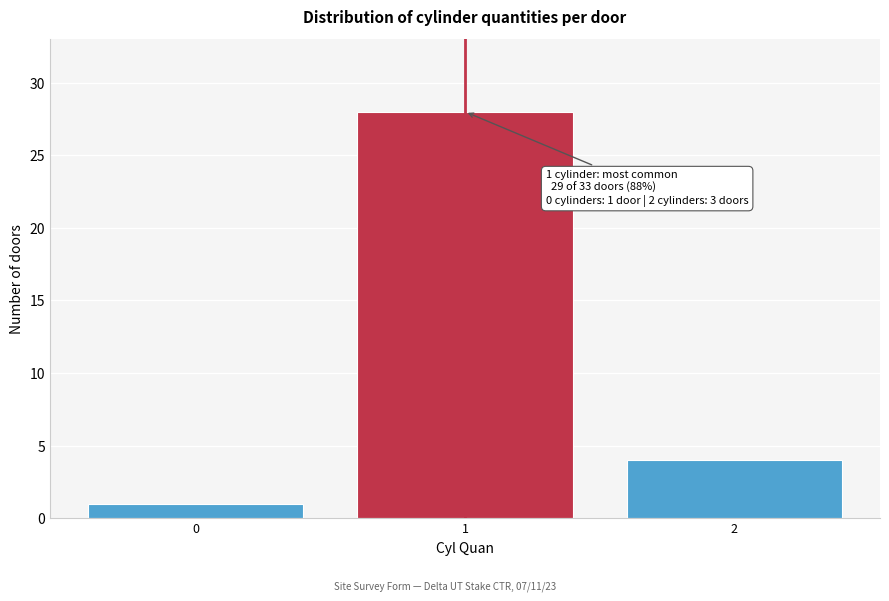

Reading left to right, transcribe all the data shown in this chart.

0=1	1=28	2=4